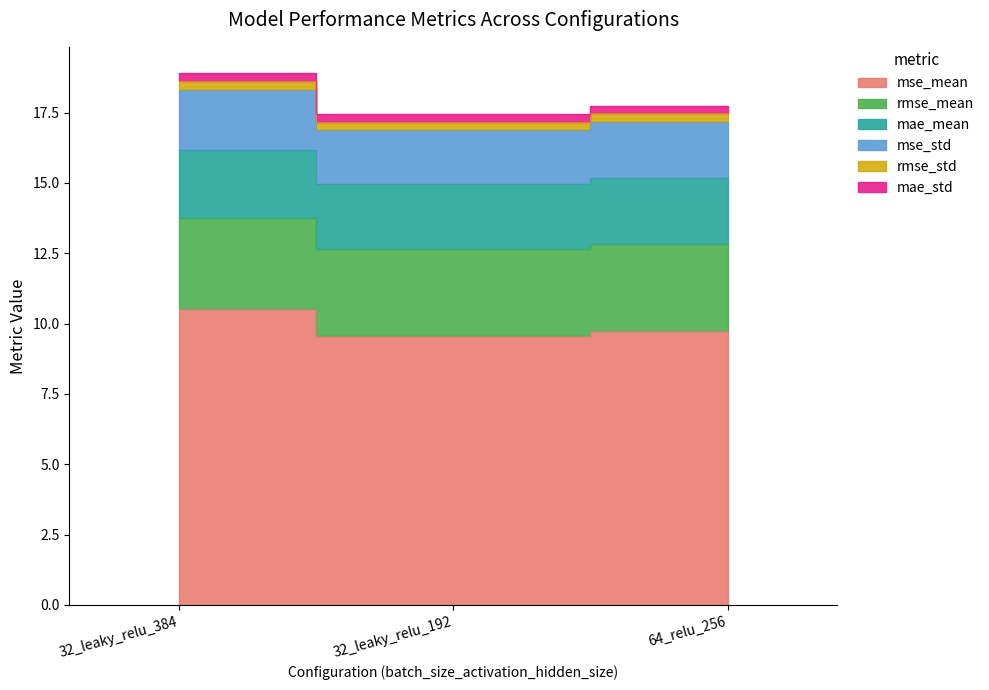

True or false: mse_mean has a value of 9.7 at 64_relu_256.

True